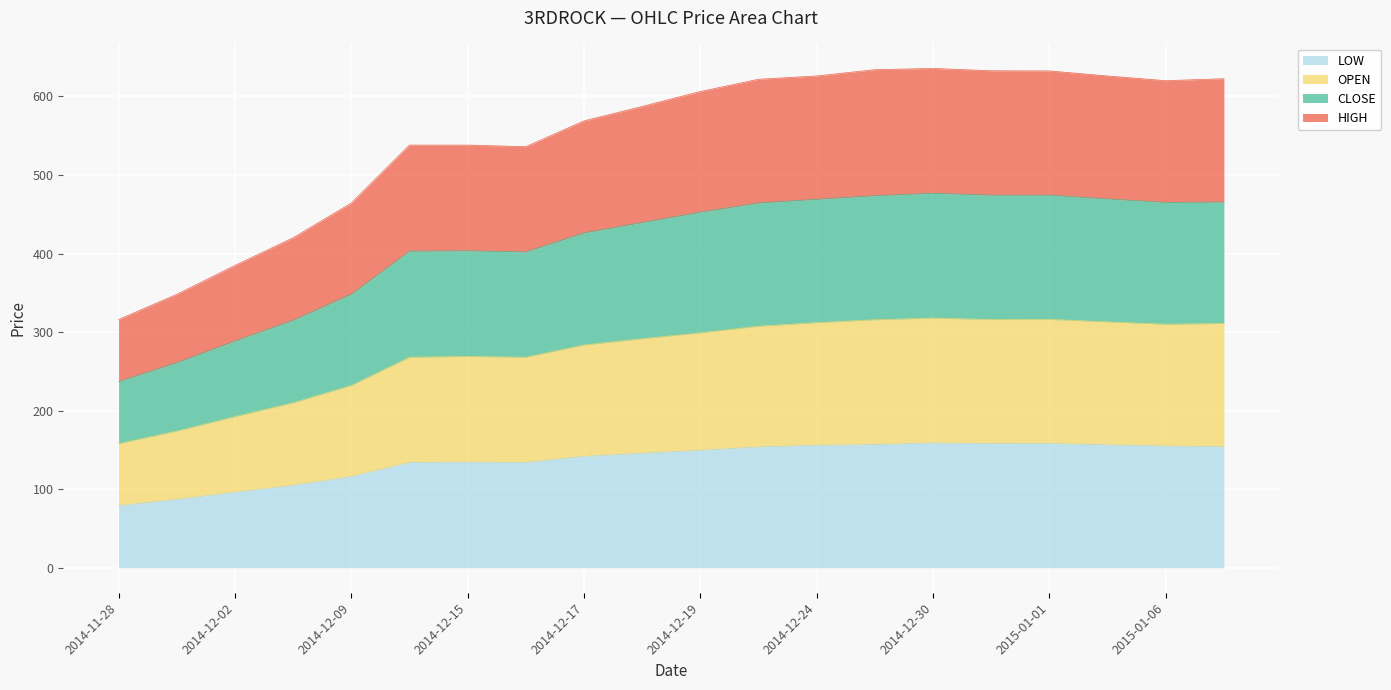

True or false: HIGH has a value of 267.3 at 2014-12-29.

False